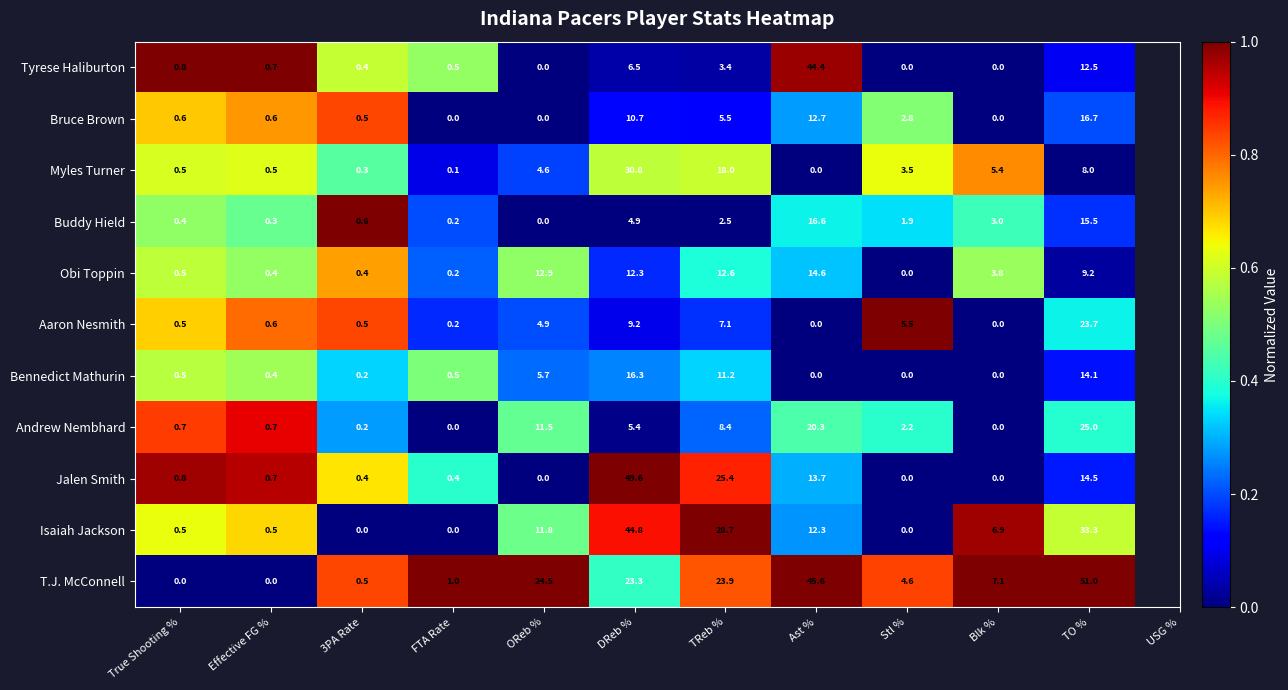

What is the maximum value shown in the chart?

51.0